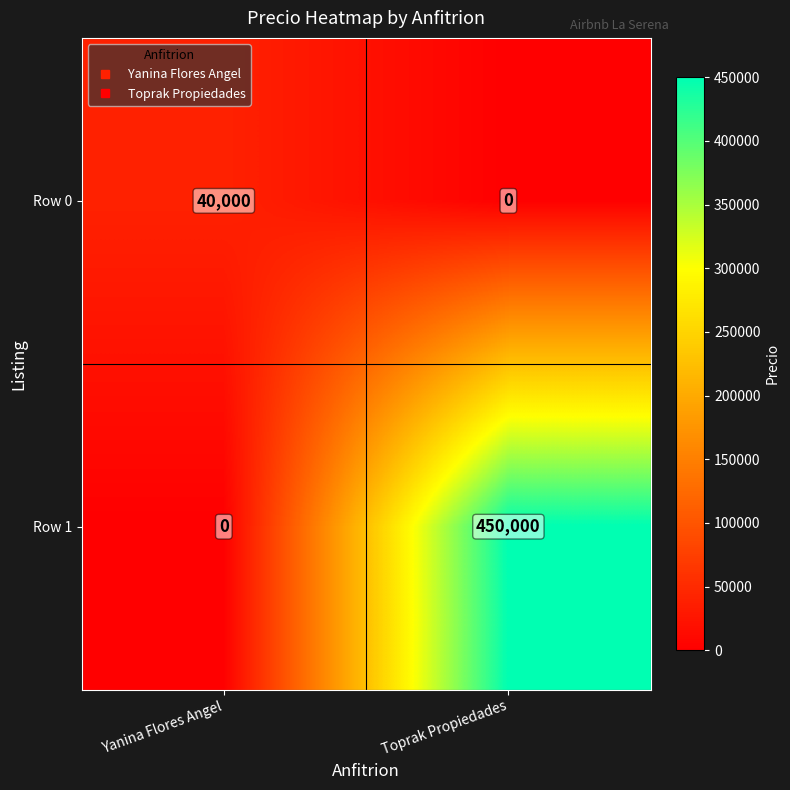

At which category is the sum across all series the highest?

Toprak Propiedades